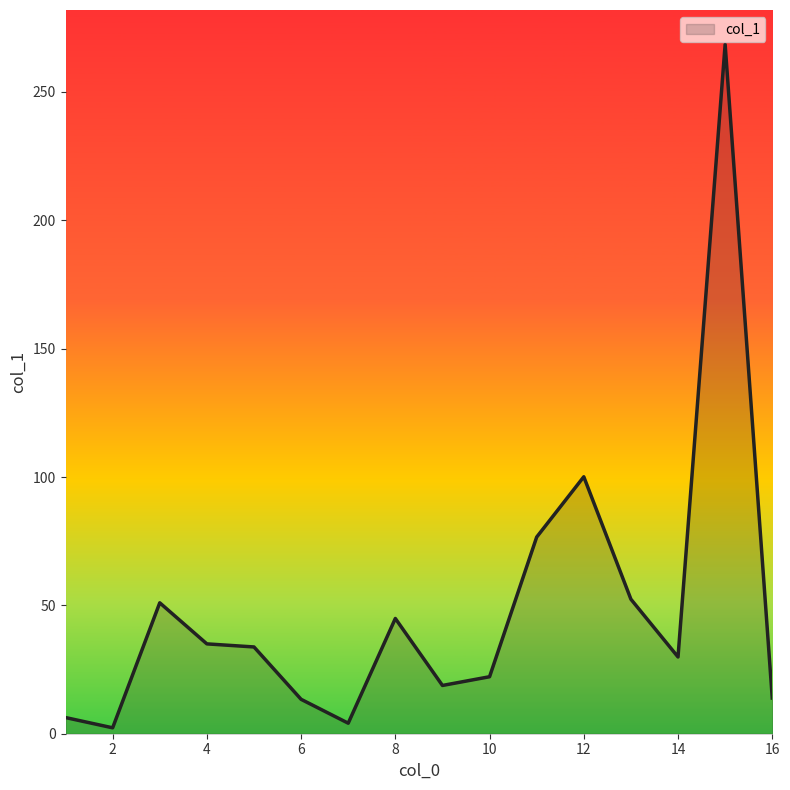

What is the maximum value shown in the chart?

268.5